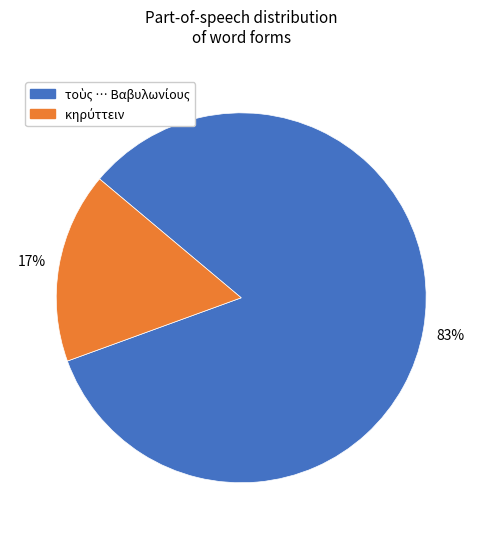

To the nearest percent, what is the average slice percentage?

50%